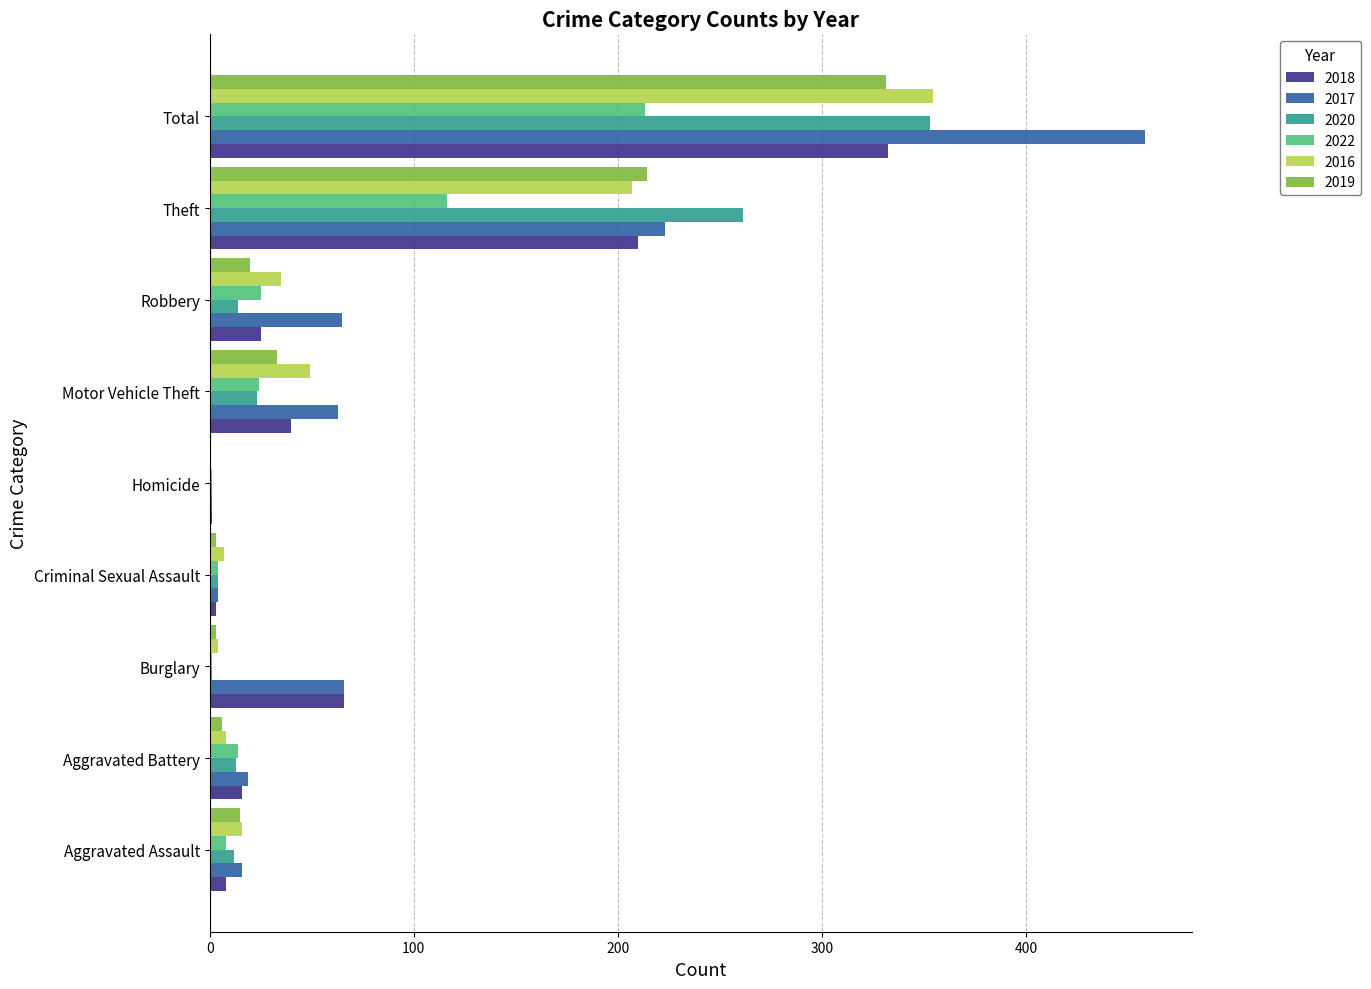

At which label is 2018 closest to 166?

Theft